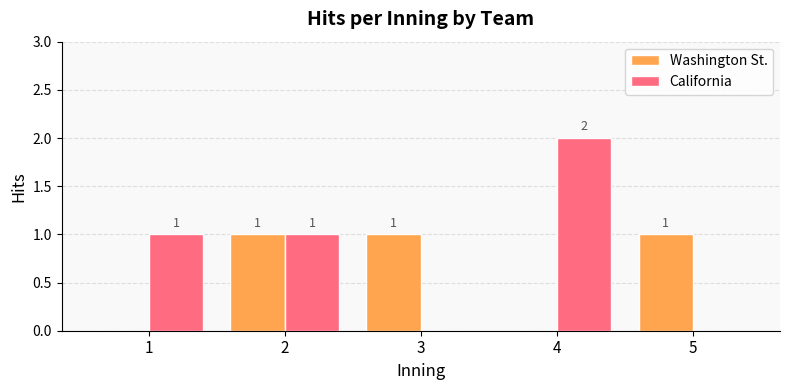

How many groups of bars are there?

5